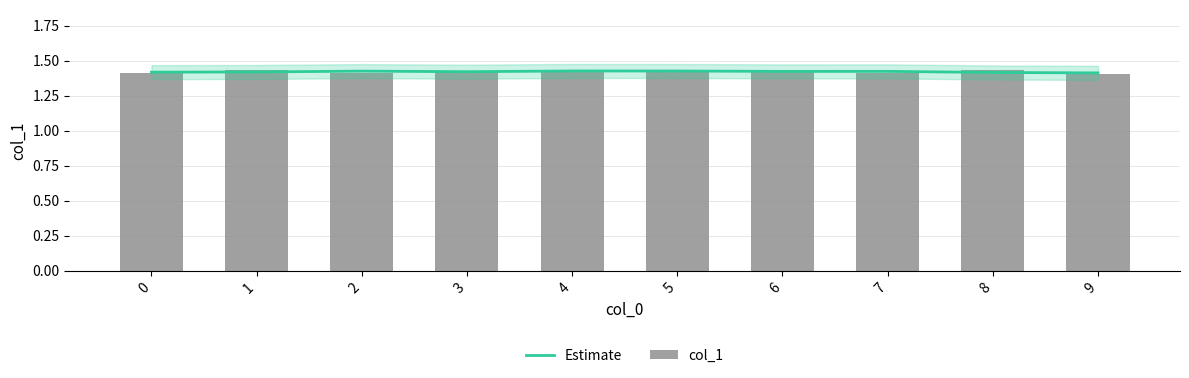

How many groups of bars are there?

10